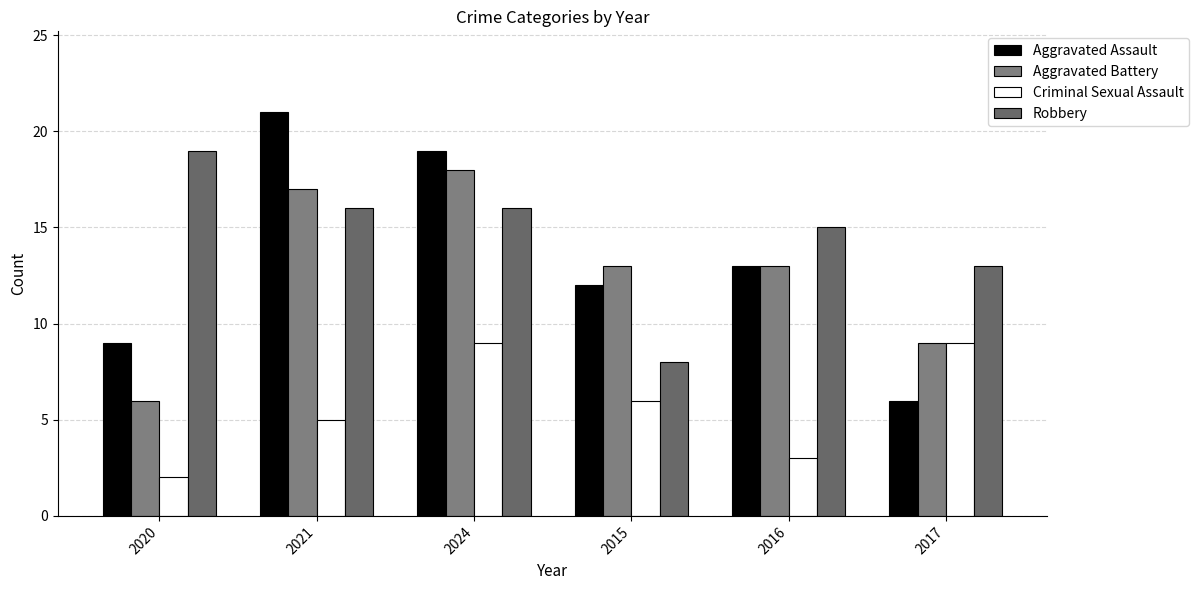

What is the value of the Robbery bar at the 2nd from the left?

16